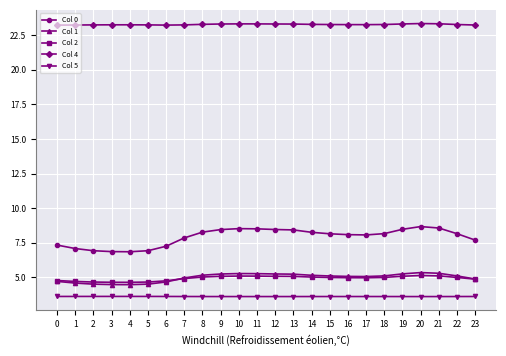

Which series has the largest range (max minus min)?

Col 0